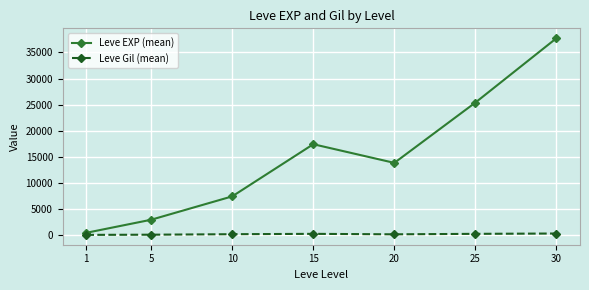

Does the chart have visible grid lines?

Yes